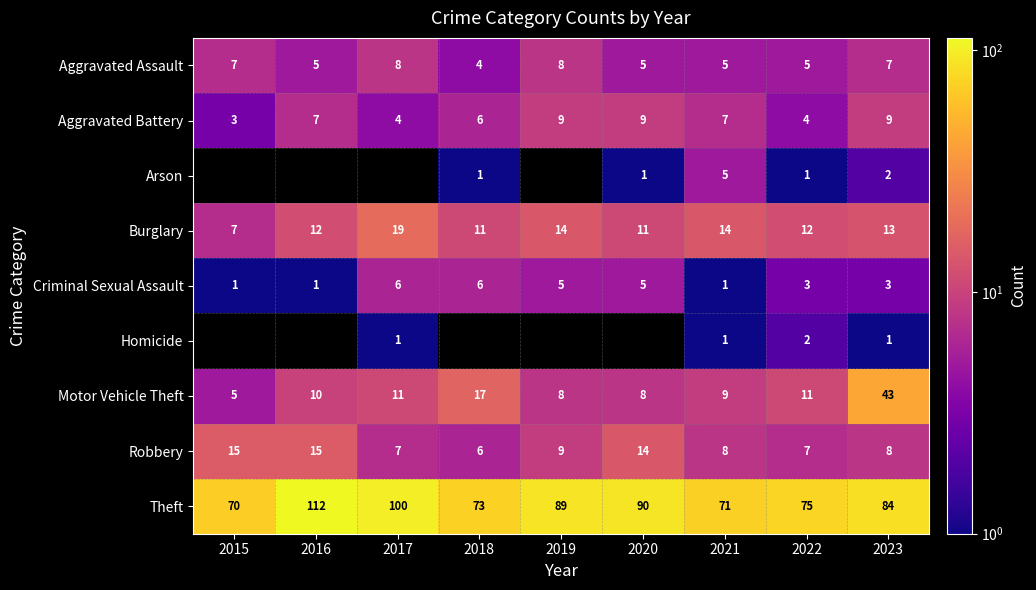

Is it true that Burglary equals 7 at 2023?

False